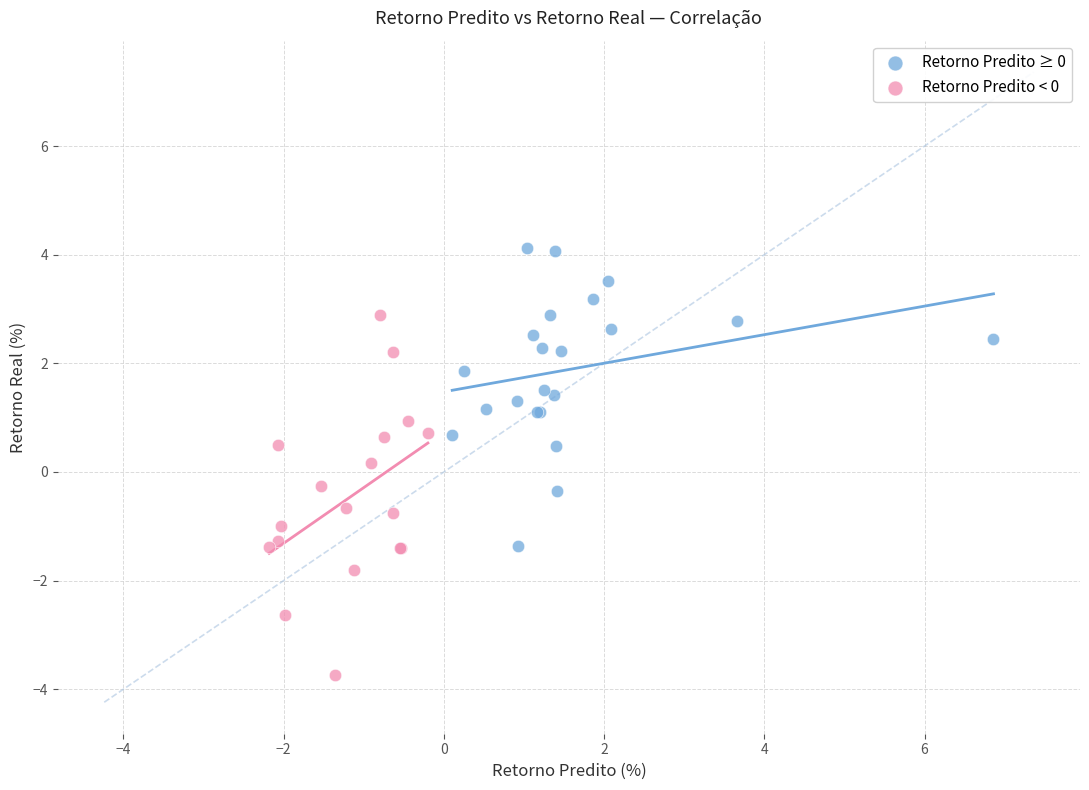

Which series reaches the minimum Y coordinate?

Retorno Predito < 0